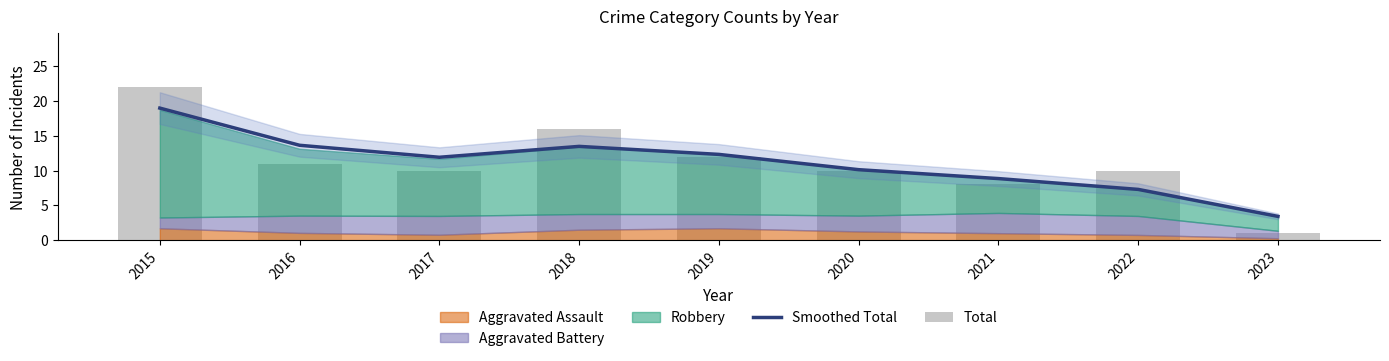

What is the spread (max minus min) of values at 2022?

2.7